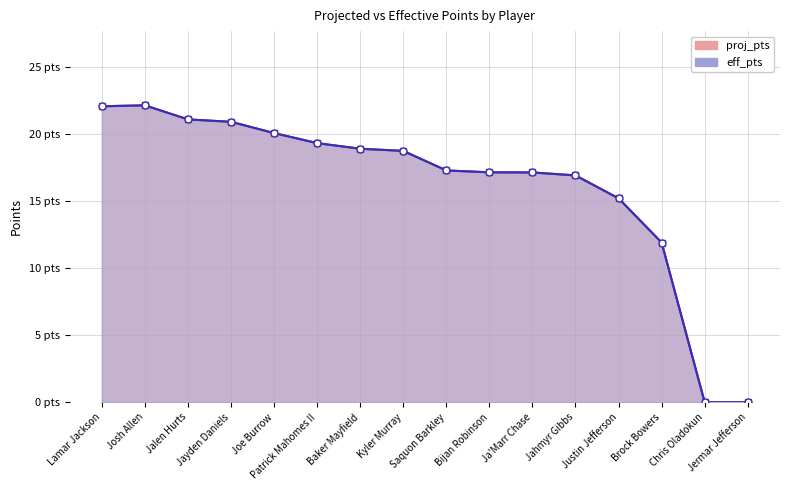

Between Jermar Jefferson and Ja'Marr Chase, which is larger?

Ja'Marr Chase